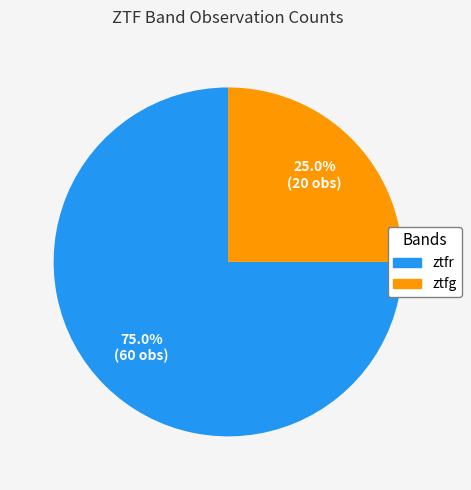

To the nearest percent, what percentage of the pie is ztfr?

75%